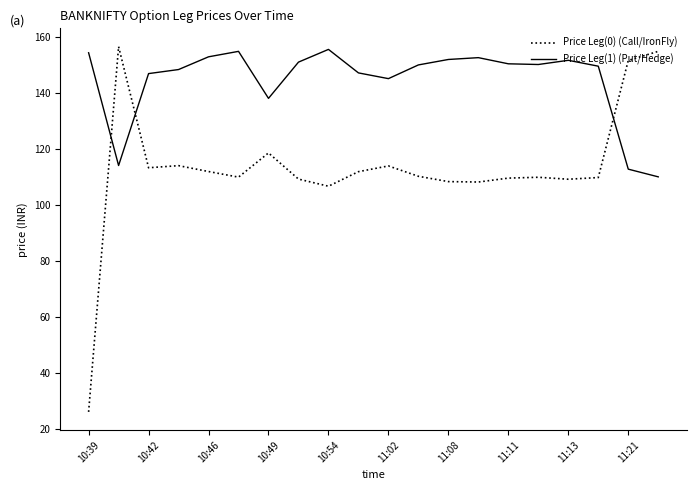

Rank the series by their average value, from lowest to highest.

Price Leg(0) (Call/IronFly), Price Leg(1) (Put/Hedge)